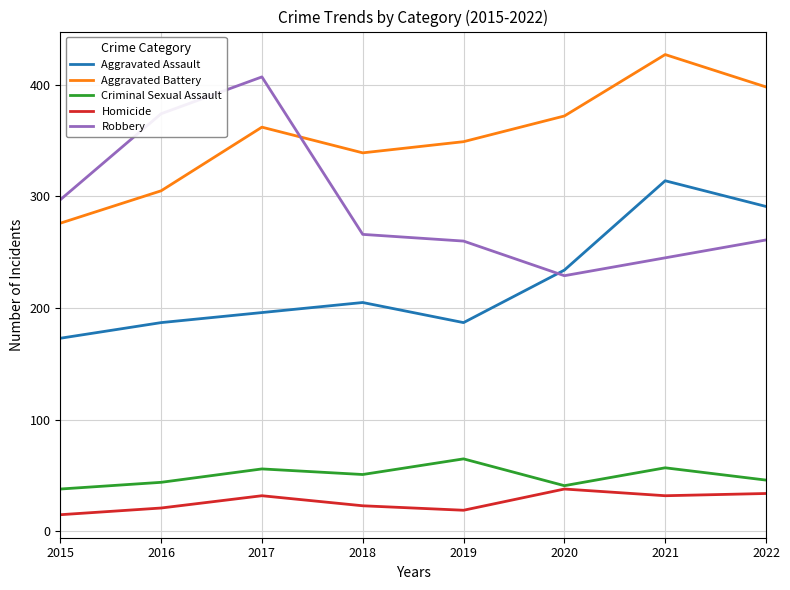

Rank the series at 2019 from lowest to highest value.

Homicide, Criminal Sexual Assault, Aggravated Assault, Robbery, Aggravated Battery